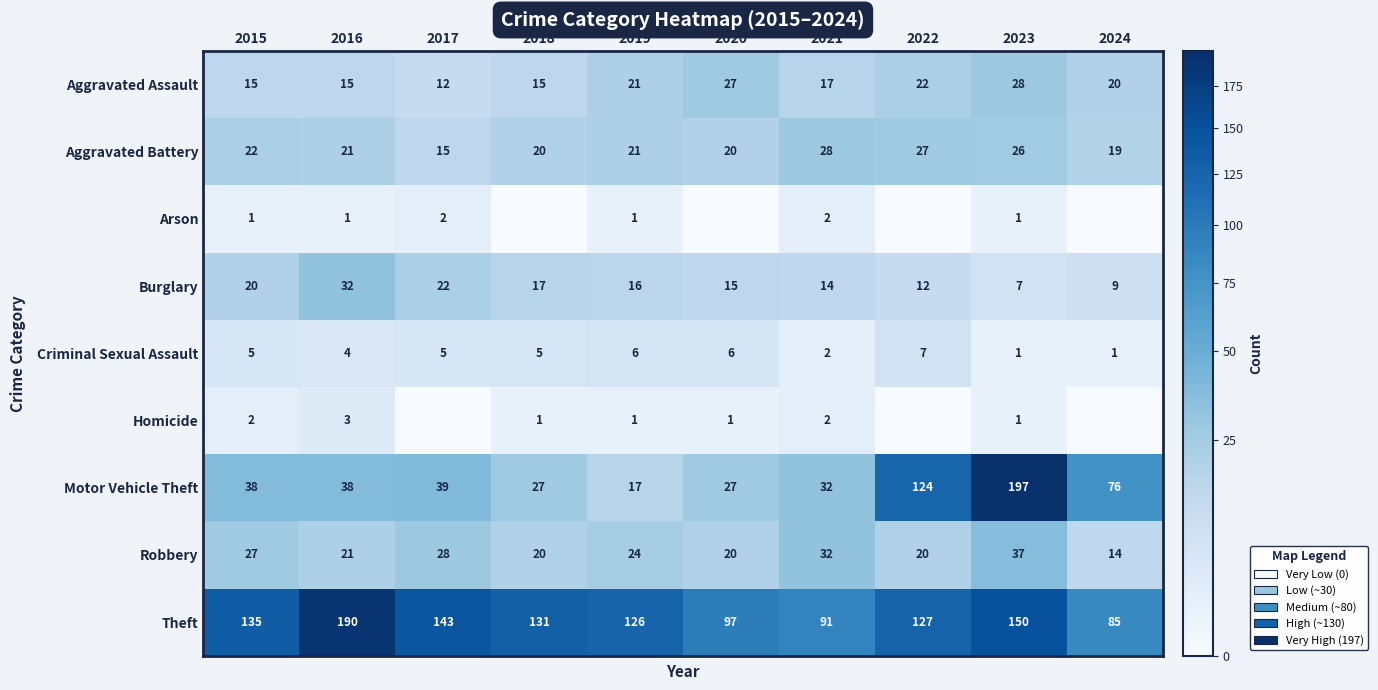

How many values in the Motor Vehicle Theft series are below 38?

4